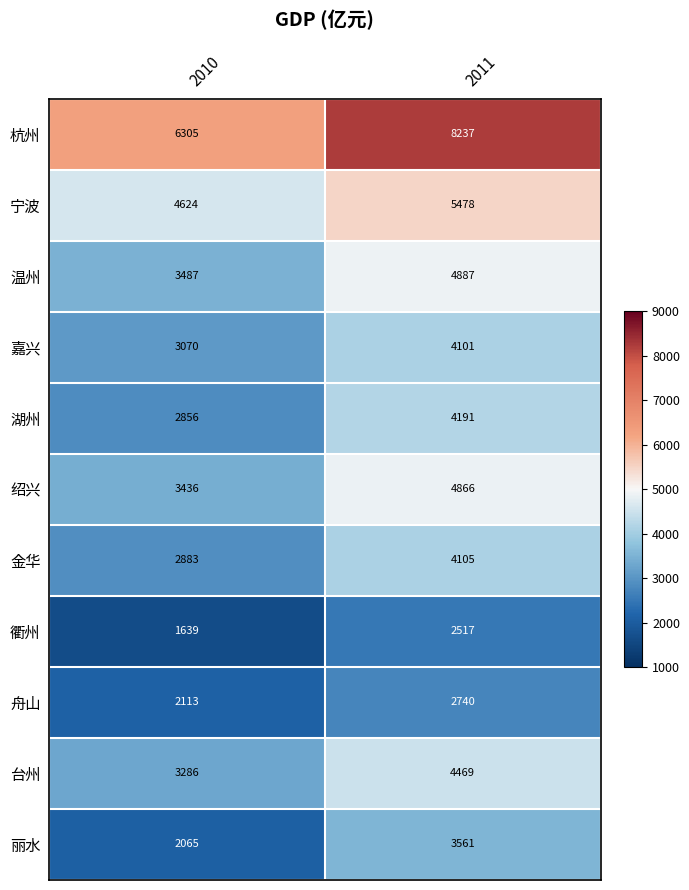

Which series has the widest spread of values?

杭州